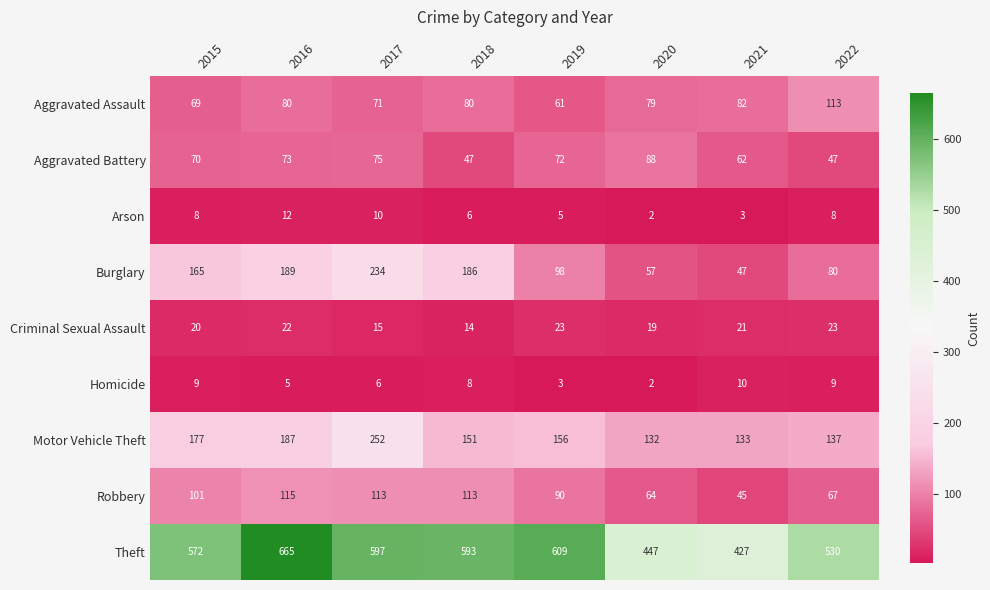

What is the difference between the maximum and second lowest values in the Aggravated Battery series?

41